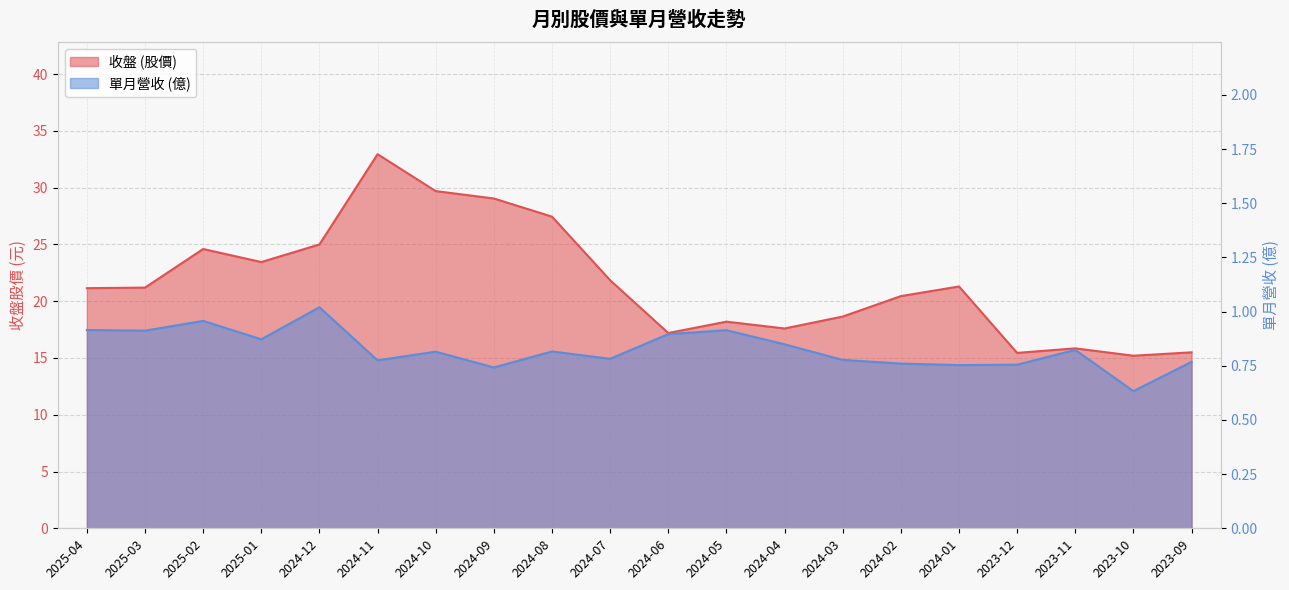

What is the sum of the 單月營收 (億) values at 2024-04 and 2023-09?

1.6